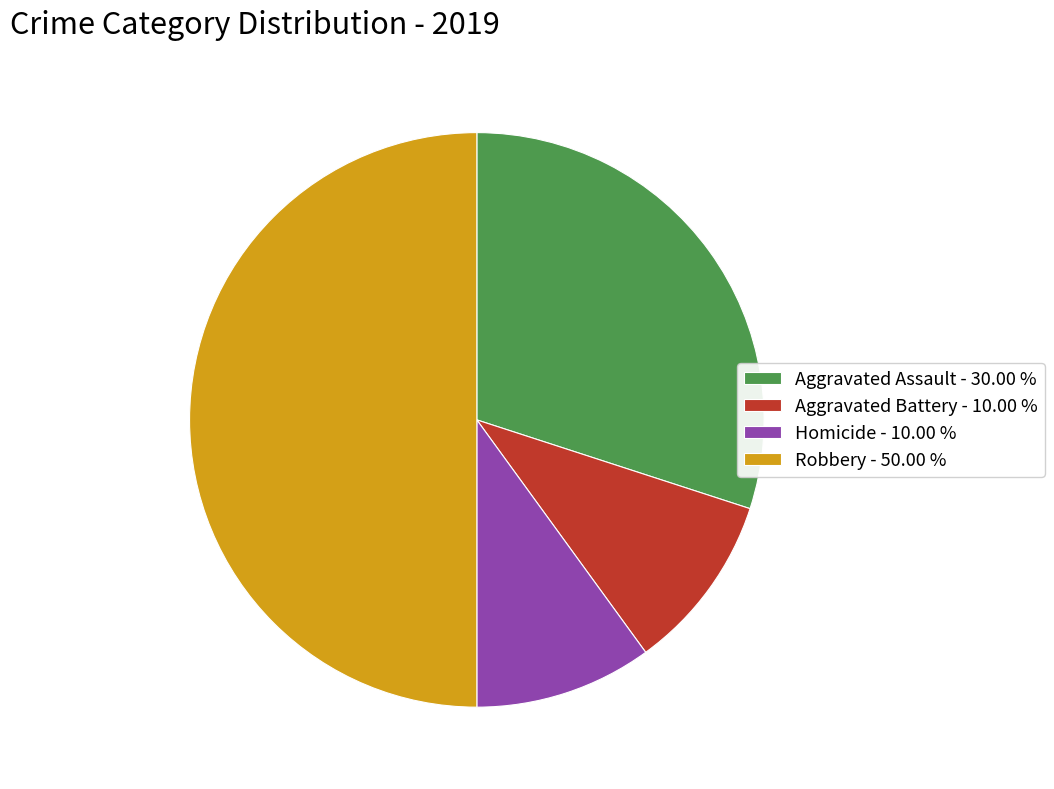

What is the ratio of the value at Robbery - 50.00 % to the value at Homicide - 10.00 %?

5.0